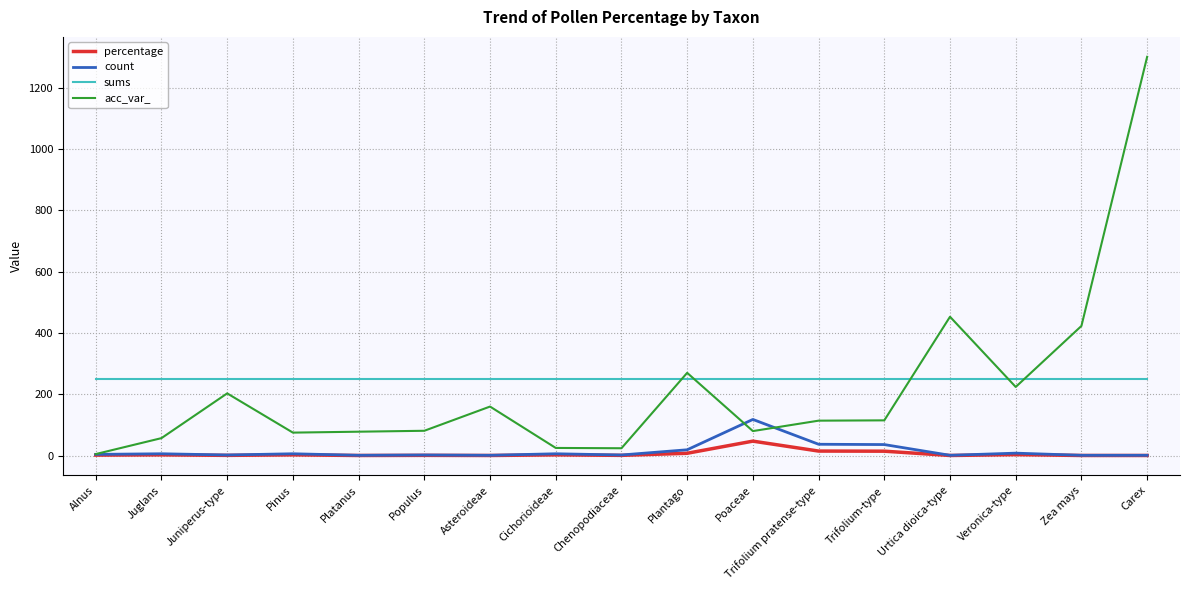

True or false: count has a value of 118.0 at Poaceae.

True